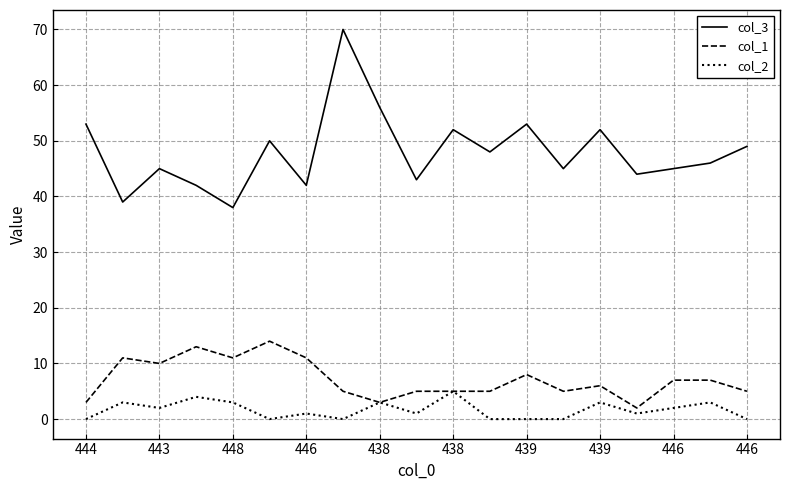

What is the greatest value displayed?

70